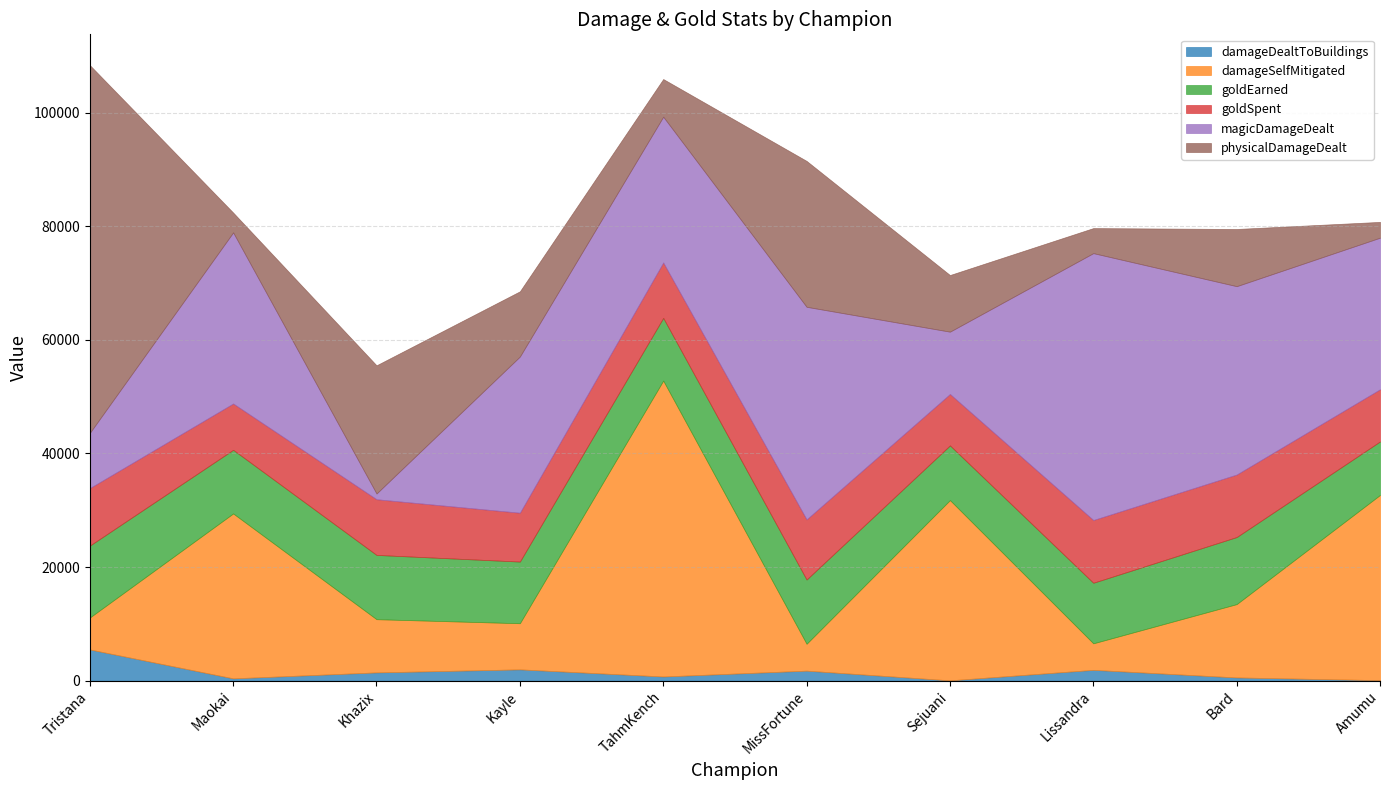

Is it true that damageSelfMitigated equals 4728 at MissFortune?

True